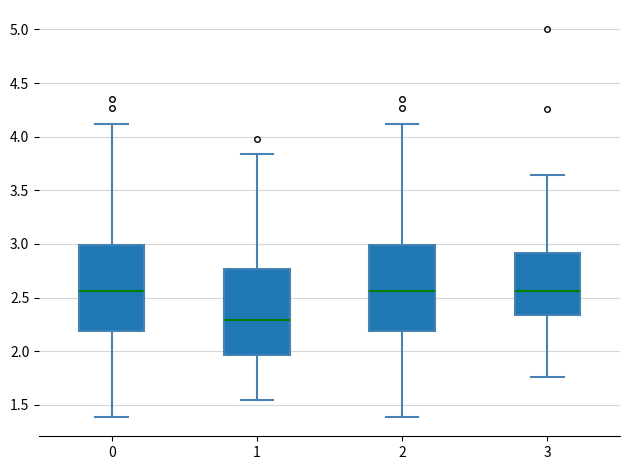

Reading left to right, transcribe this box plot: for each box, give where its median line is, the range the box spans, and where its two whiskers end, as read against the y-axis. The values are not printed on the chart, so give them approximately, as read against the axis.

0: median 2.55, box 2.20 to 3.00, whiskers 1.40 to 4.10
1: median 2.30, box 1.95 to 2.75, whiskers 1.55 to 3.85
2: median 2.55, box 2.20 to 3.00, whiskers 1.40 to 4.10
3: median 2.55, box 2.35 to 2.90, whiskers 1.75 to 3.65